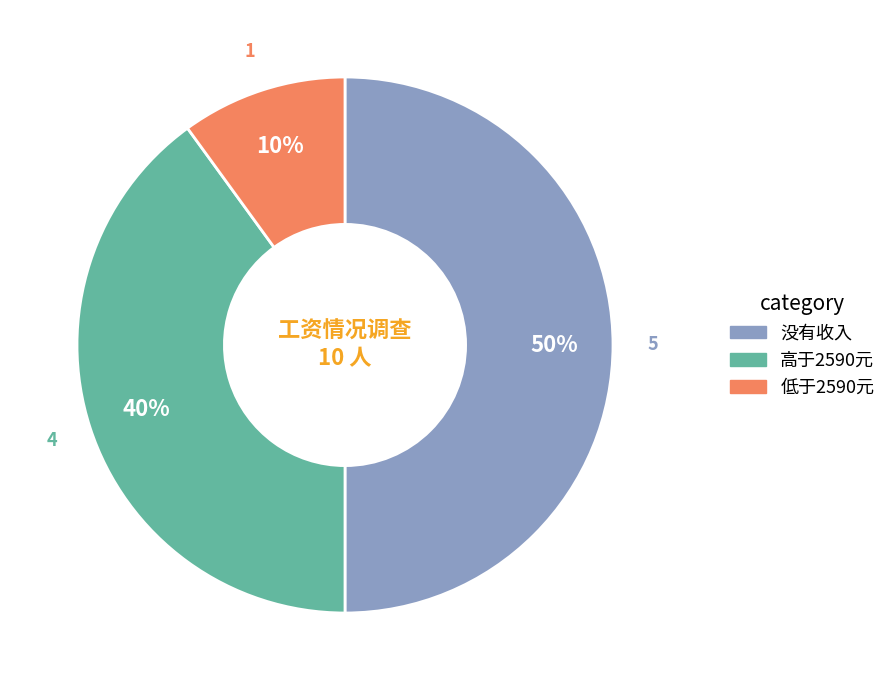

How many slices are in this pie chart?

3